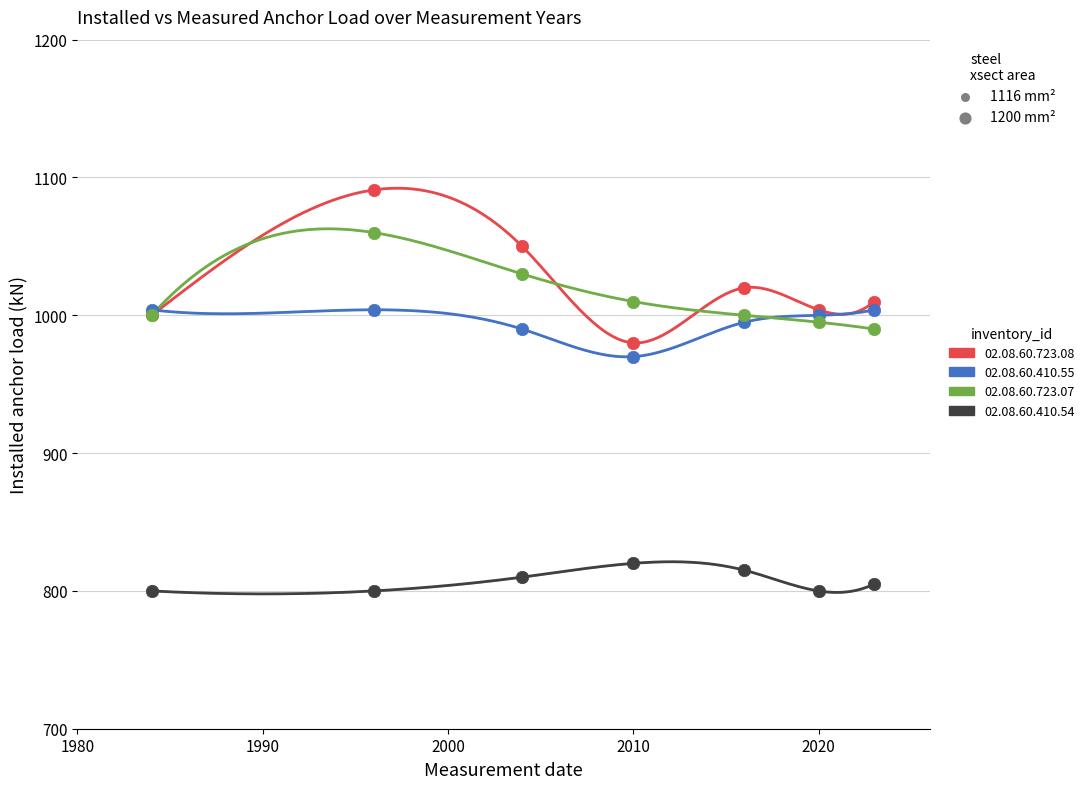

What are all the series names shown in the legend?

02.08.60.723.08, 02.08.60.410.55, 02.08.60.723.07, 02.08.60.410.54